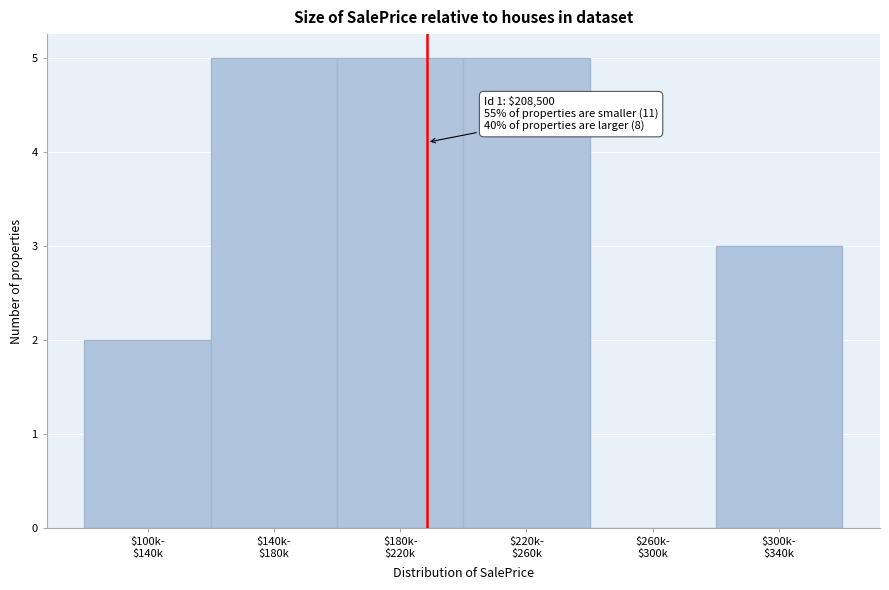

What is the sum of all values?

20